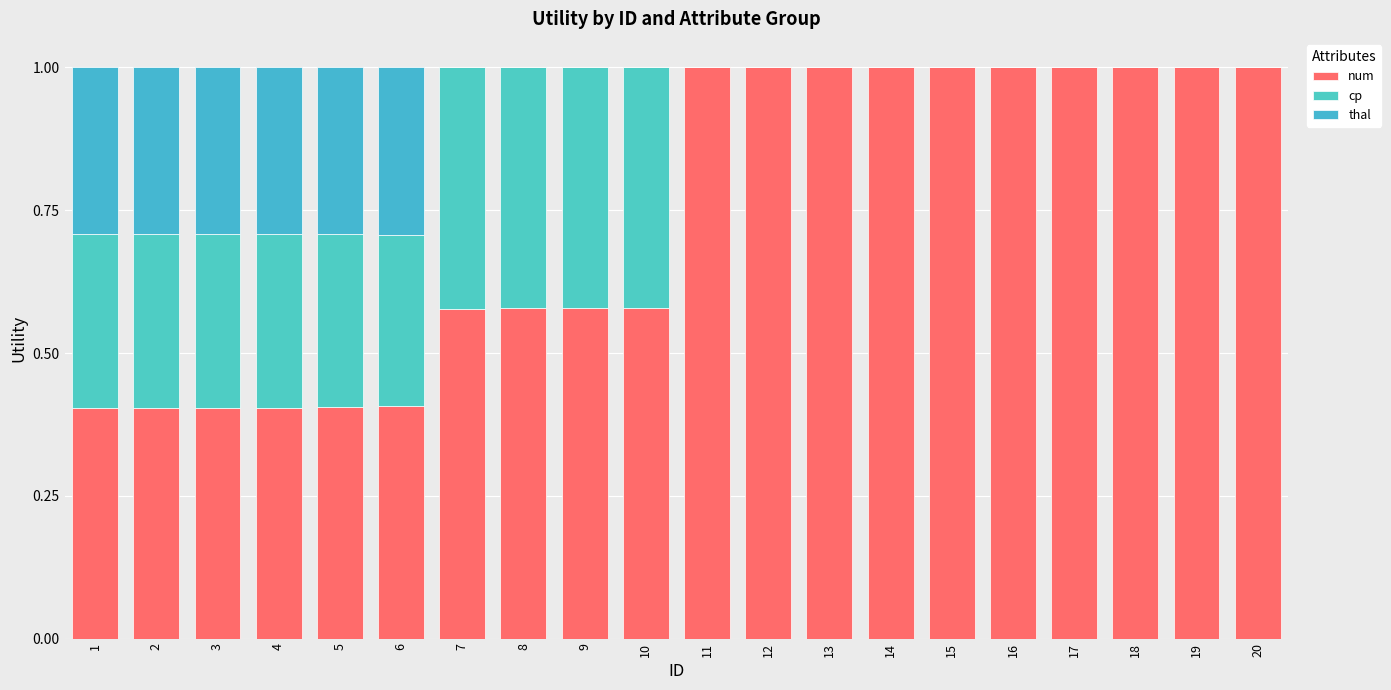

How many num values are between 0 and 1?

20